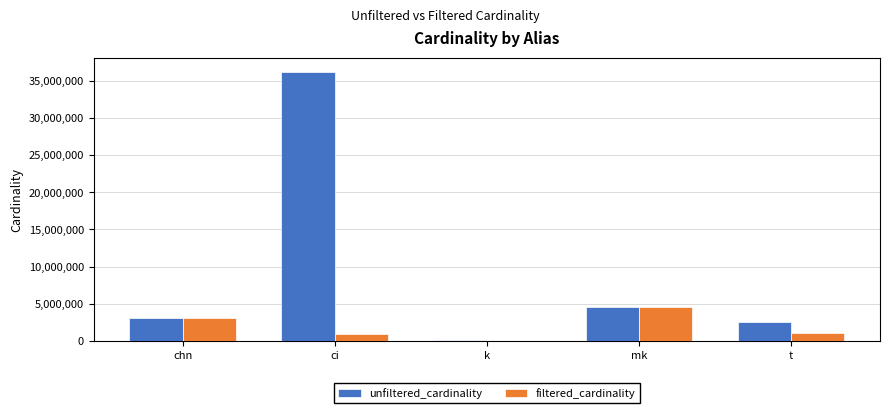

True or false: unfiltered_cardinality has a value of 1317956 at t.

False